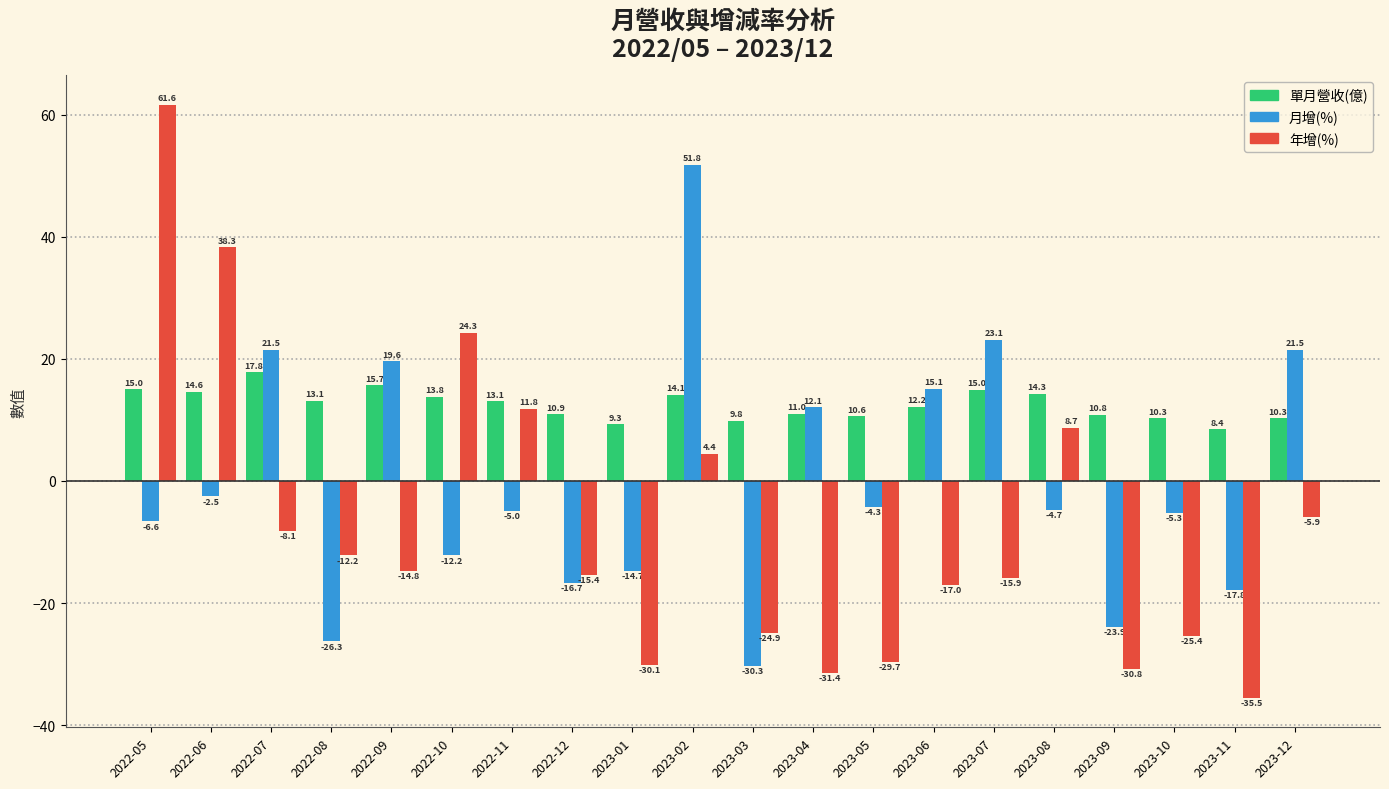

What position from the left is 2022-08?

4